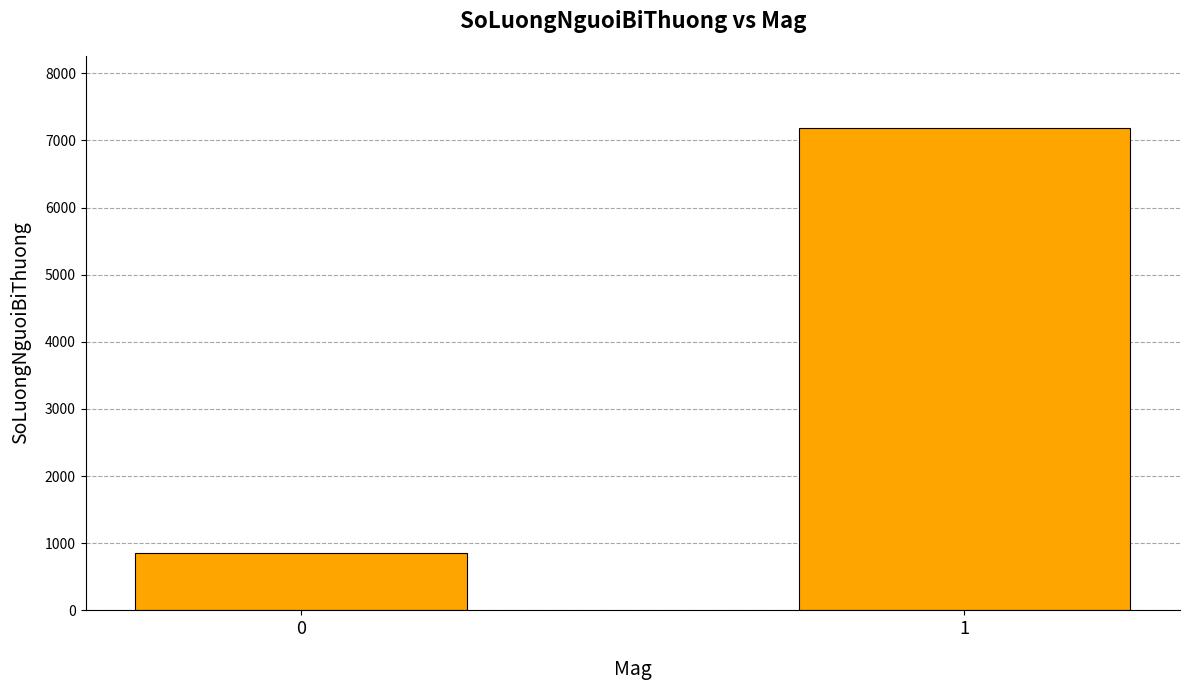

How many bars are there in total?

2